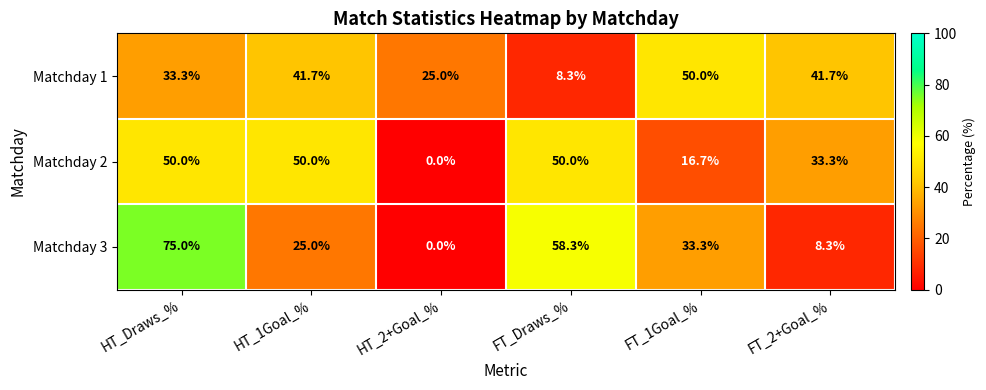

What value does the Matchday 1 series have at FT_2+Goal_%?

41.7